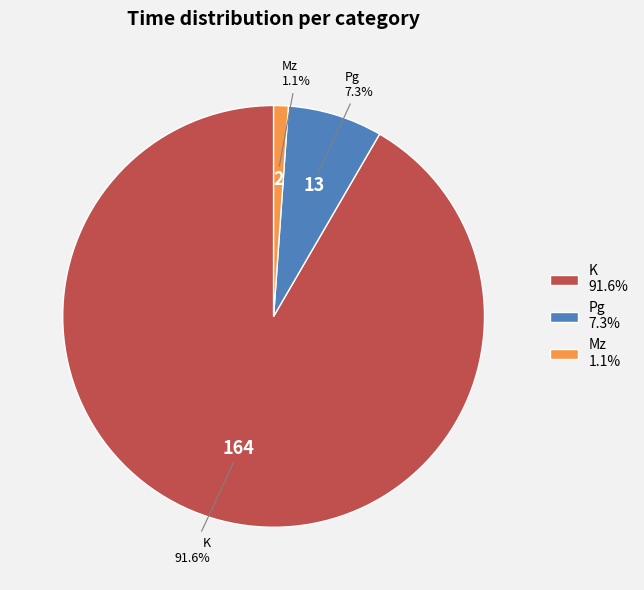

How many segments does this pie chart have?

3